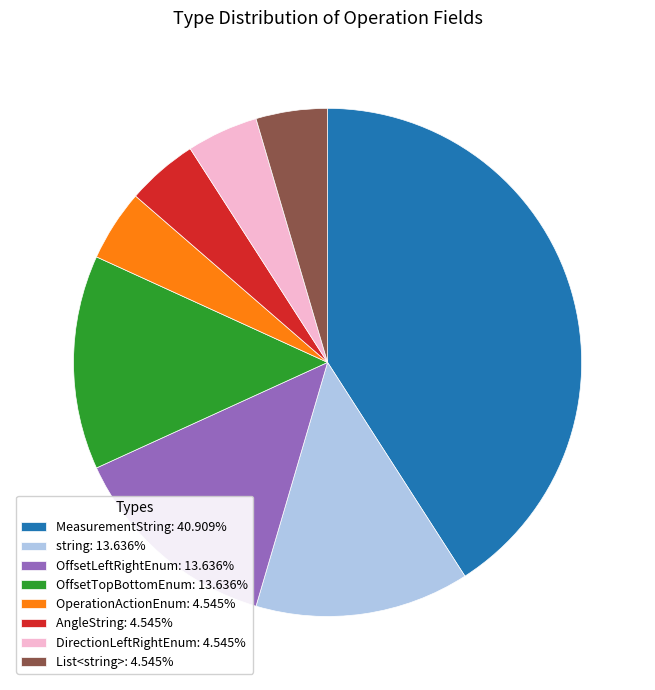

Do DirectionLeftRightEnum: 4.545% and MeasurementString: 40.909% together represent more than half of the pie?

No